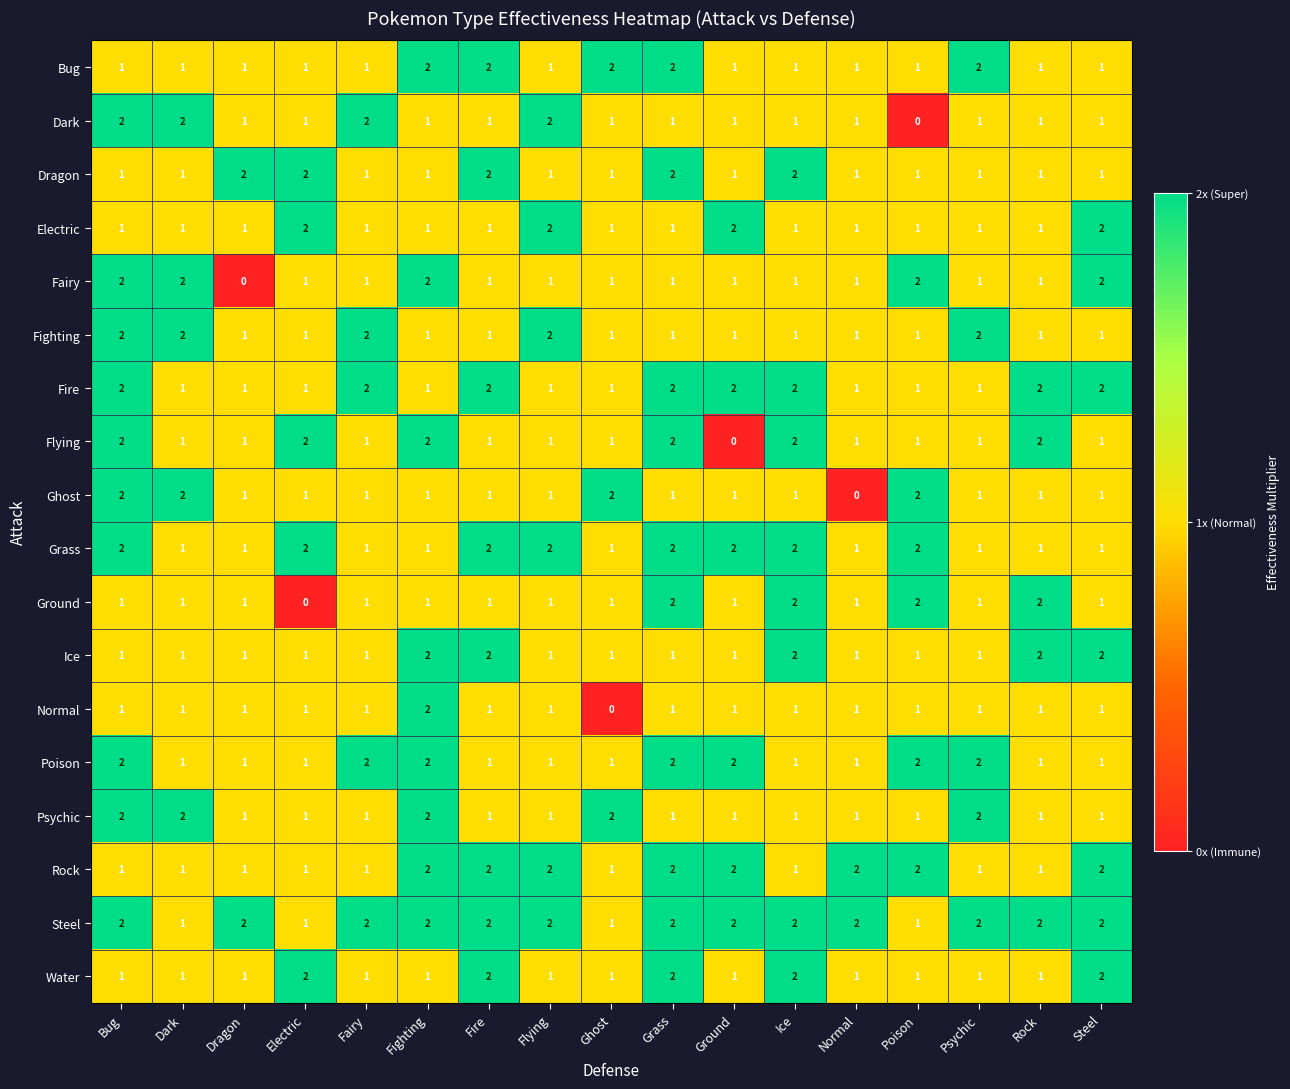

What is the sum of all Bug values?

22